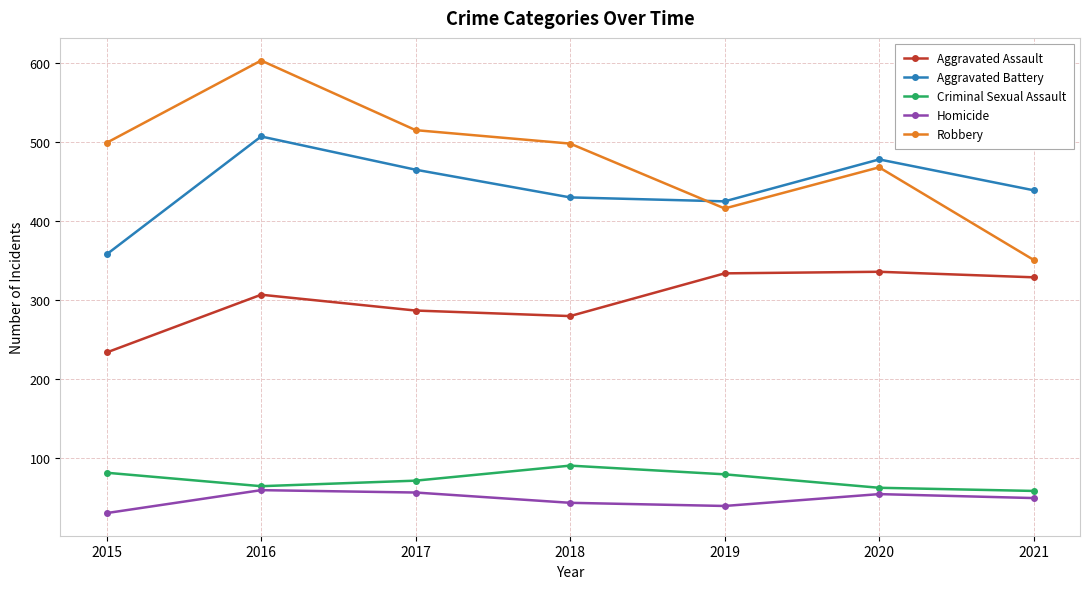

True or false: Aggravated Battery has more than 2 interior local peaks.

False